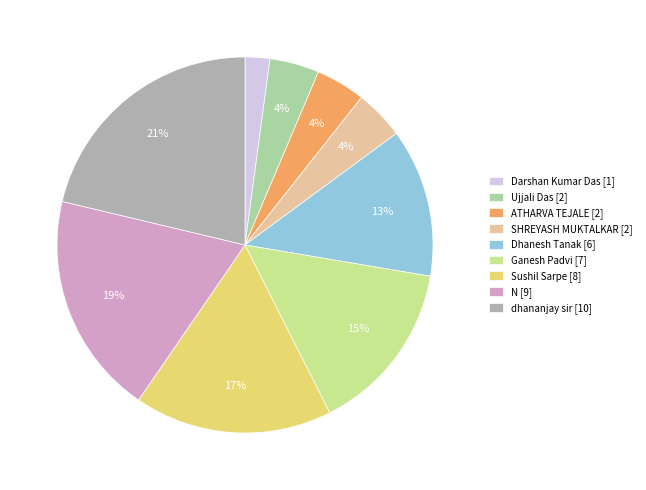

Which has a higher value, ATHARVA TEJALE or Darshan Kumar Das?

ATHARVA TEJALE